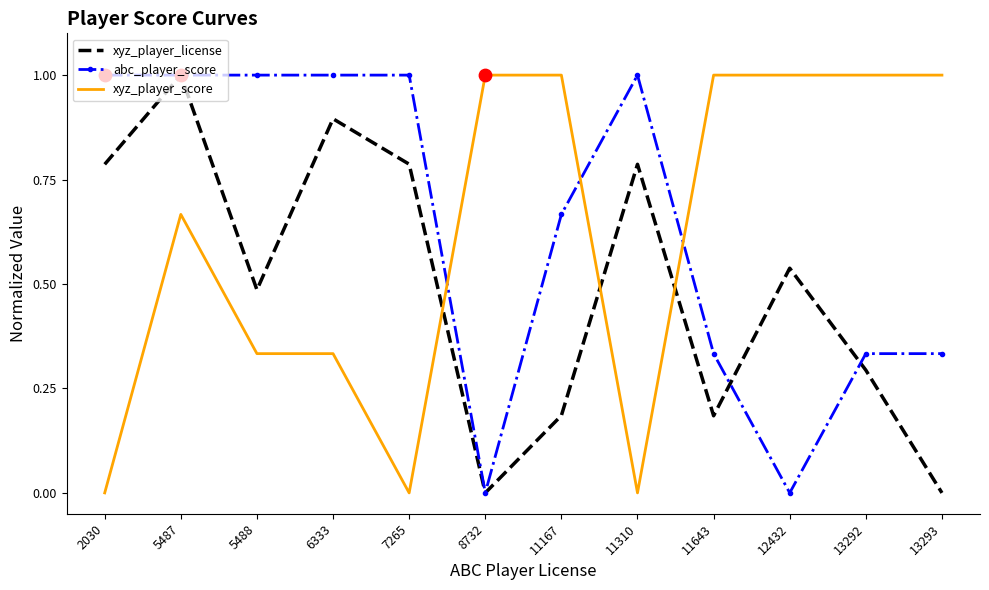

What are all the series names shown in the legend?

xyz_player_license, abc_player_score, xyz_player_score